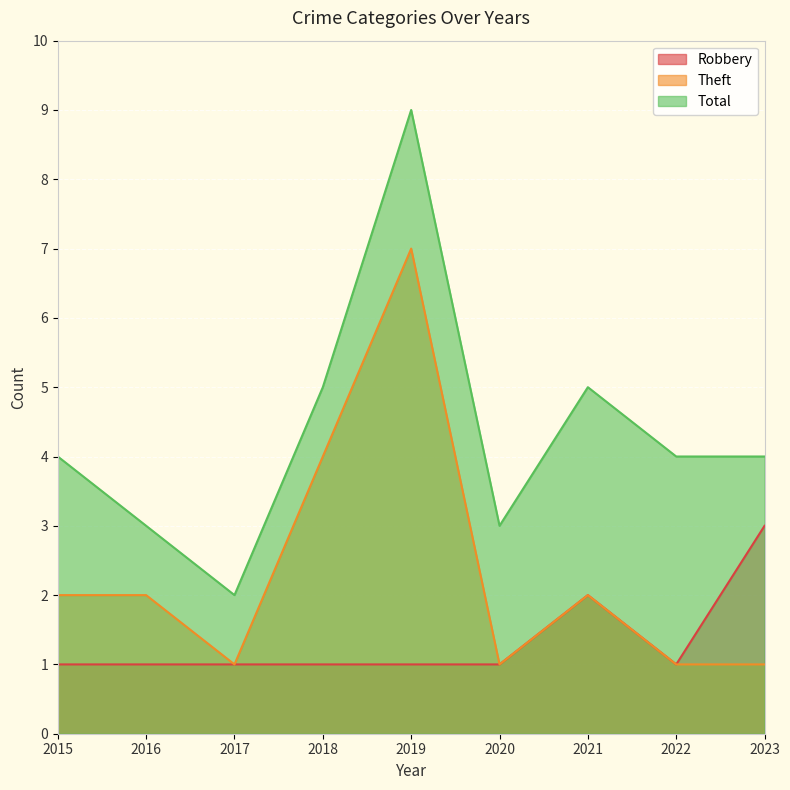

True or false: Robbery and Total intersect in this chart.

False